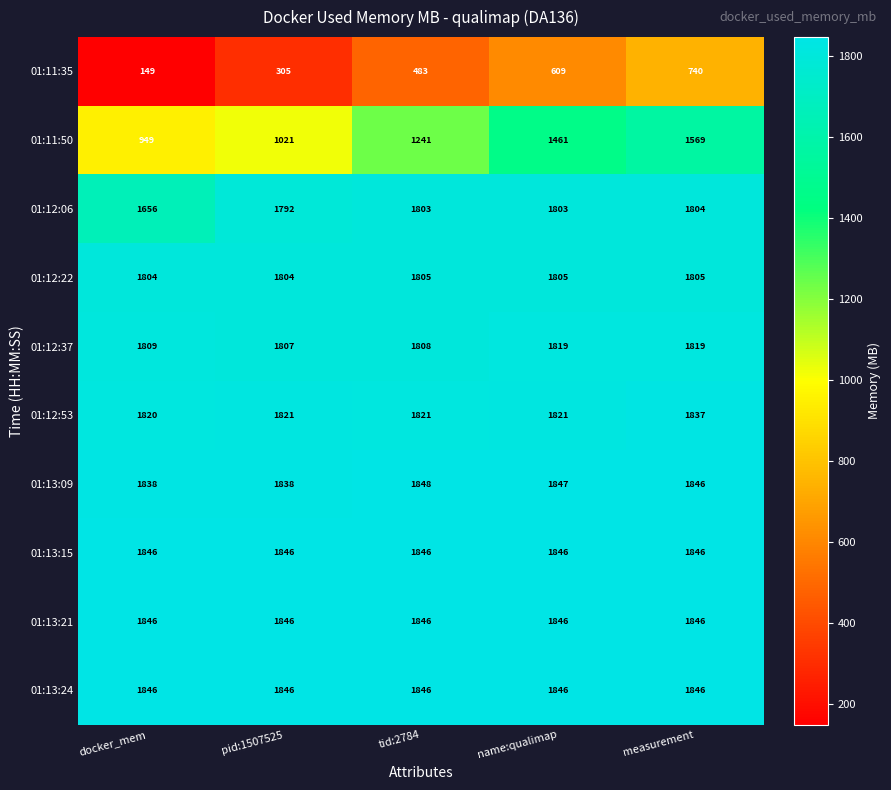

What is the total value across all series at name:qualimap?

16703